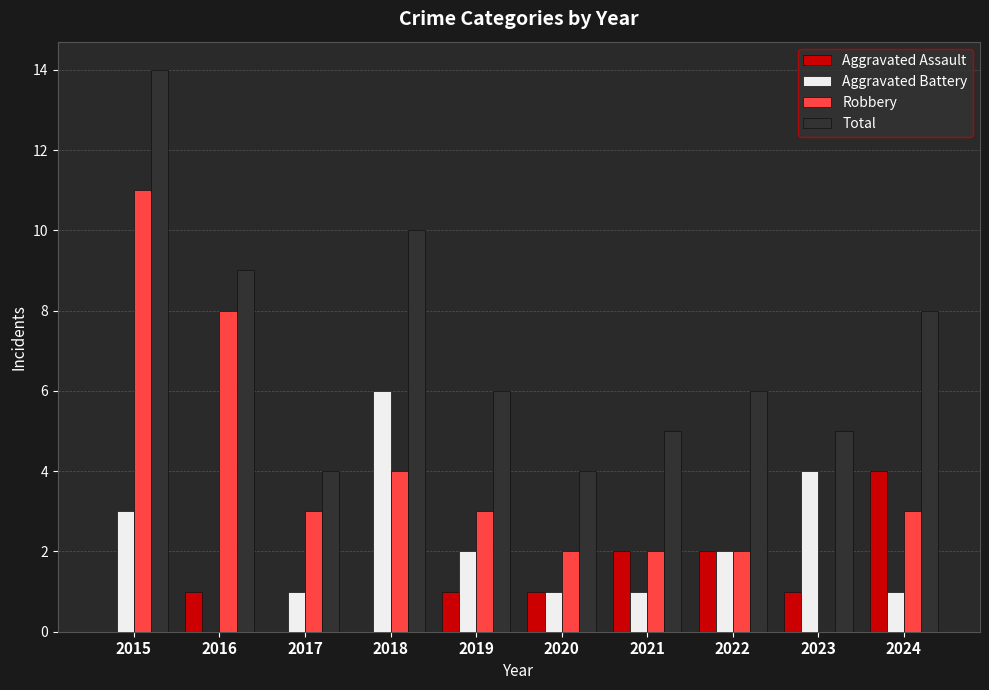

Is the value of Aggravated Battery at 2020 greater than the value of Robbery at 2024?

No